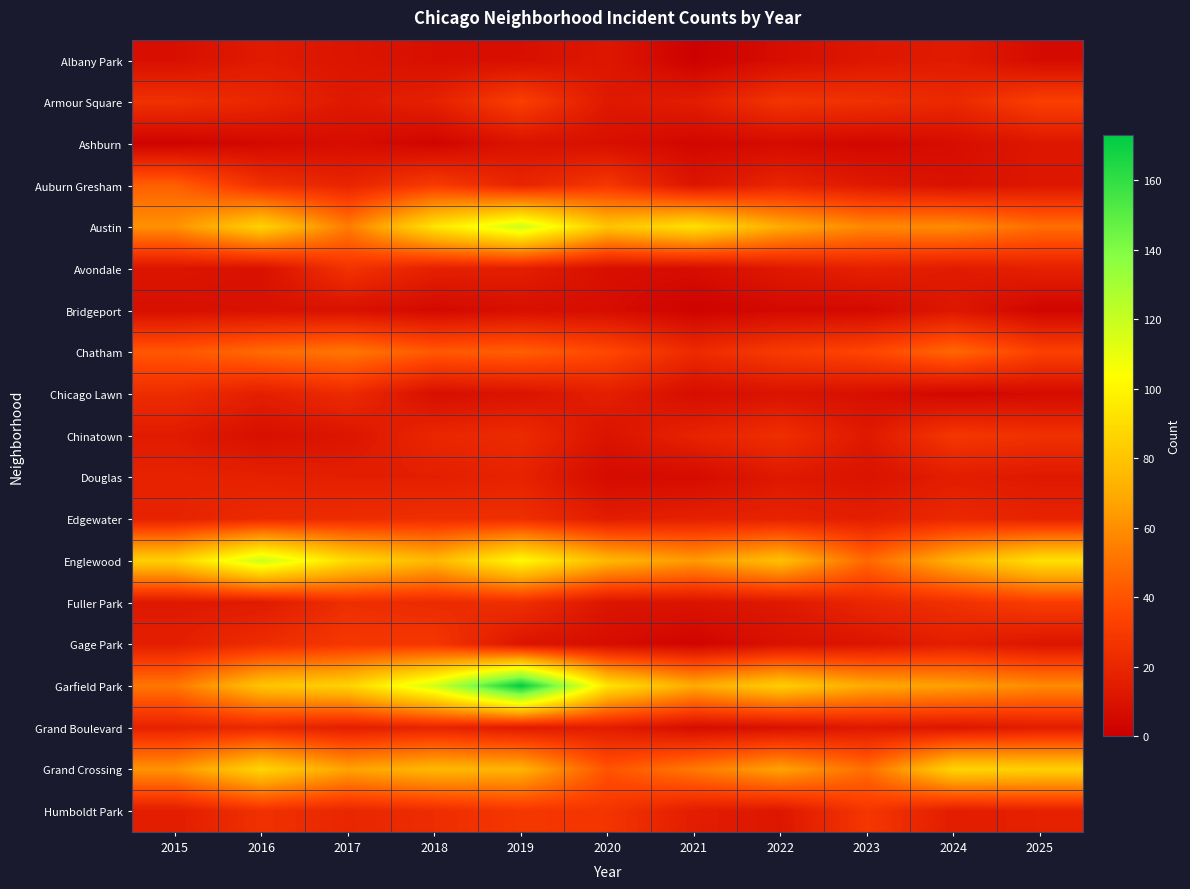

List the series in order of their peak value, highest first.

Garfield Park, Englewood, Austin, Grand Crossing, Chatham, Auburn Gresham, Armour Square, Fuller Park, Chinatown, Gage Park, Humboldt Park, Avondale, Edgewater, Chicago Lawn, Grand Boulevard, Douglas, Albany Park, Ashburn, Bridgeport